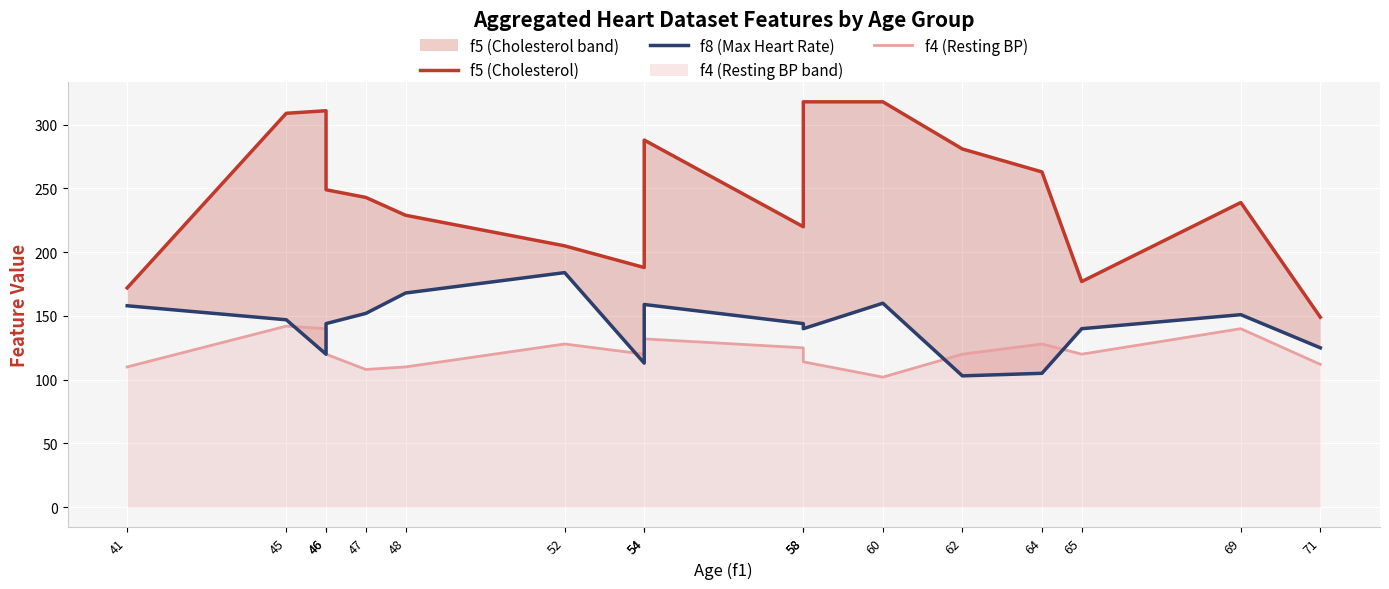

True or false: f5 (Cholesterol) and f8 (Max Heart Rate) cross at least once.

False